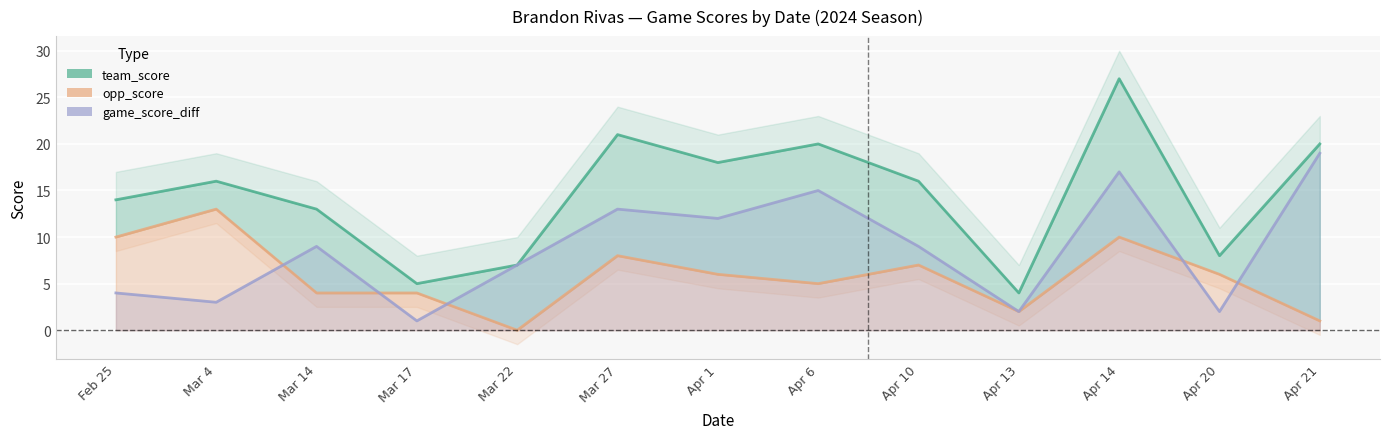

What is the spread (max minus min) of values at Apr 14?

17